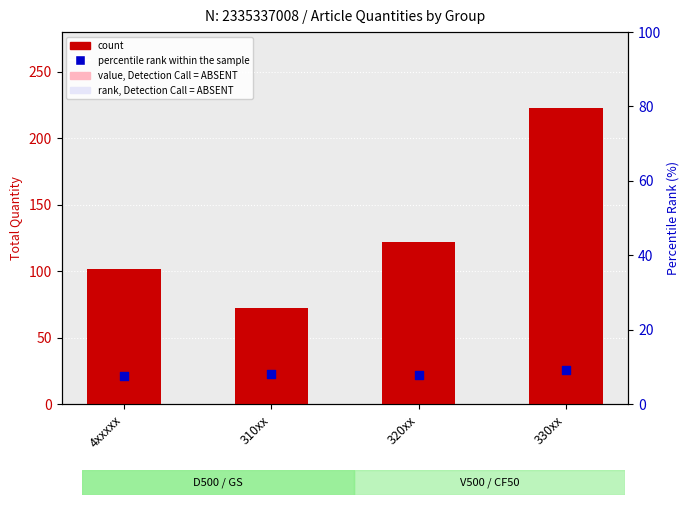

Which series contains the lowest Y value?

percentile rank within the sample